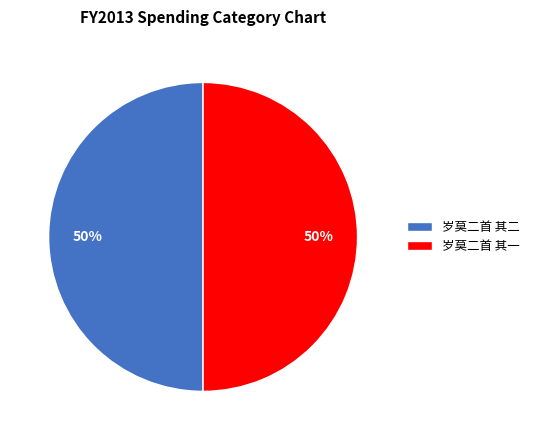

To the nearest percent, what percentage of the pie is 岁莫二首 其一?

50%